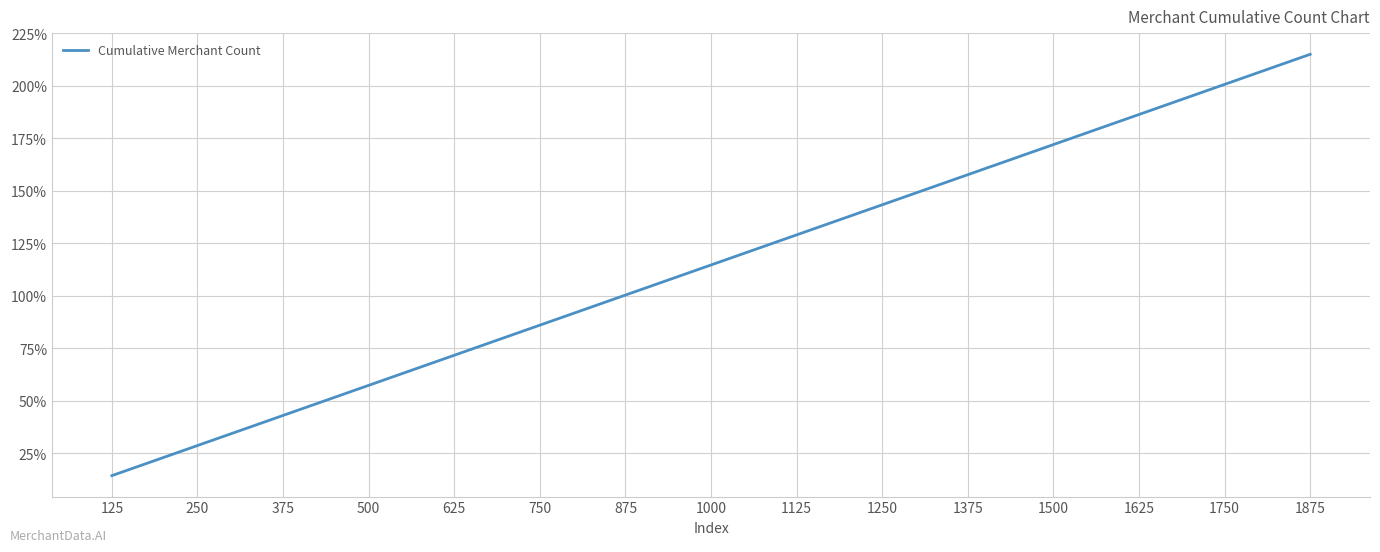

Approximately how many times larger is the value at 750 compared to 500?

1.5